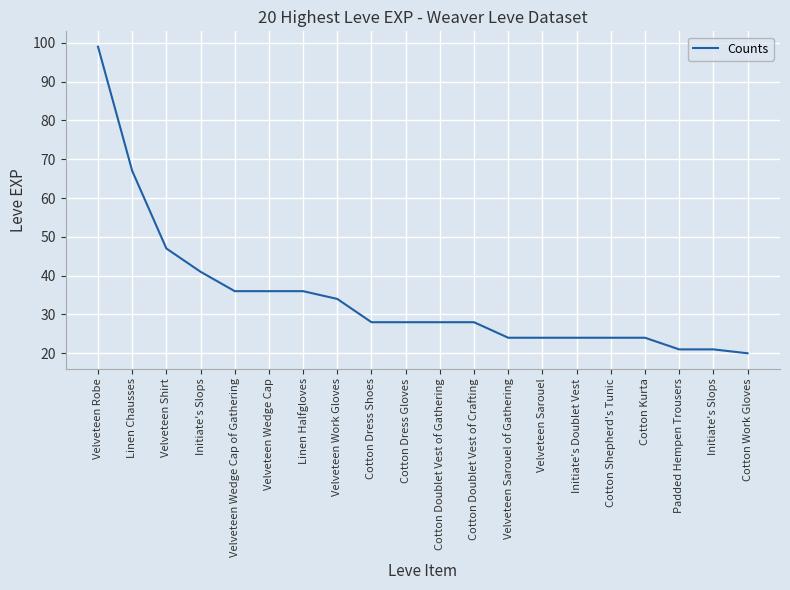

Is it true that the value at Linen Halfgloves is 61?

False